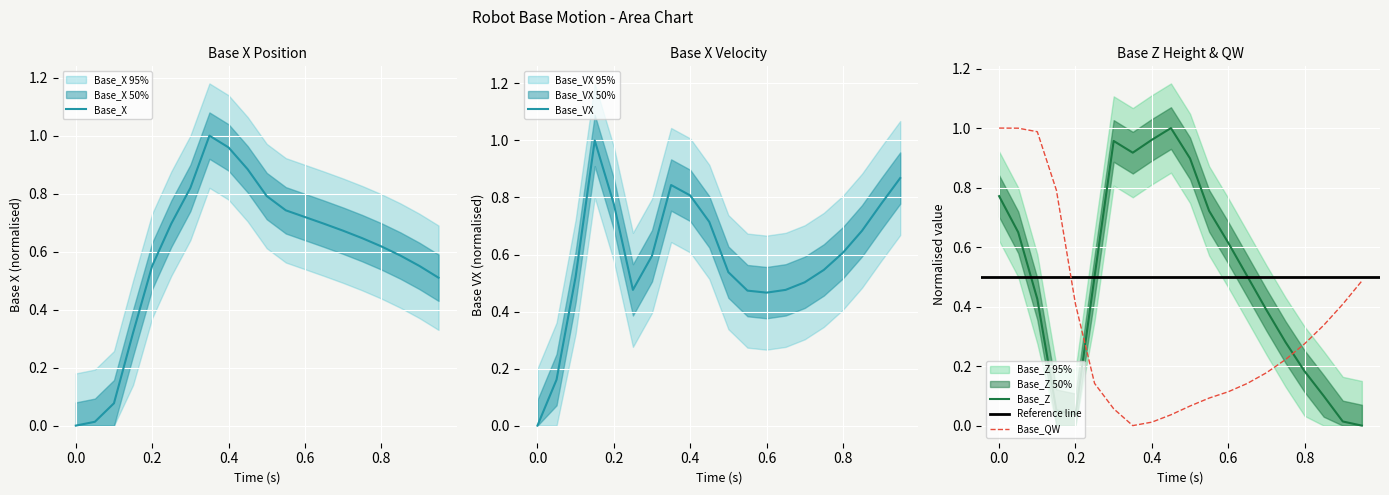

What is the value of the Base_VX point at the 7th from the left?

0.6